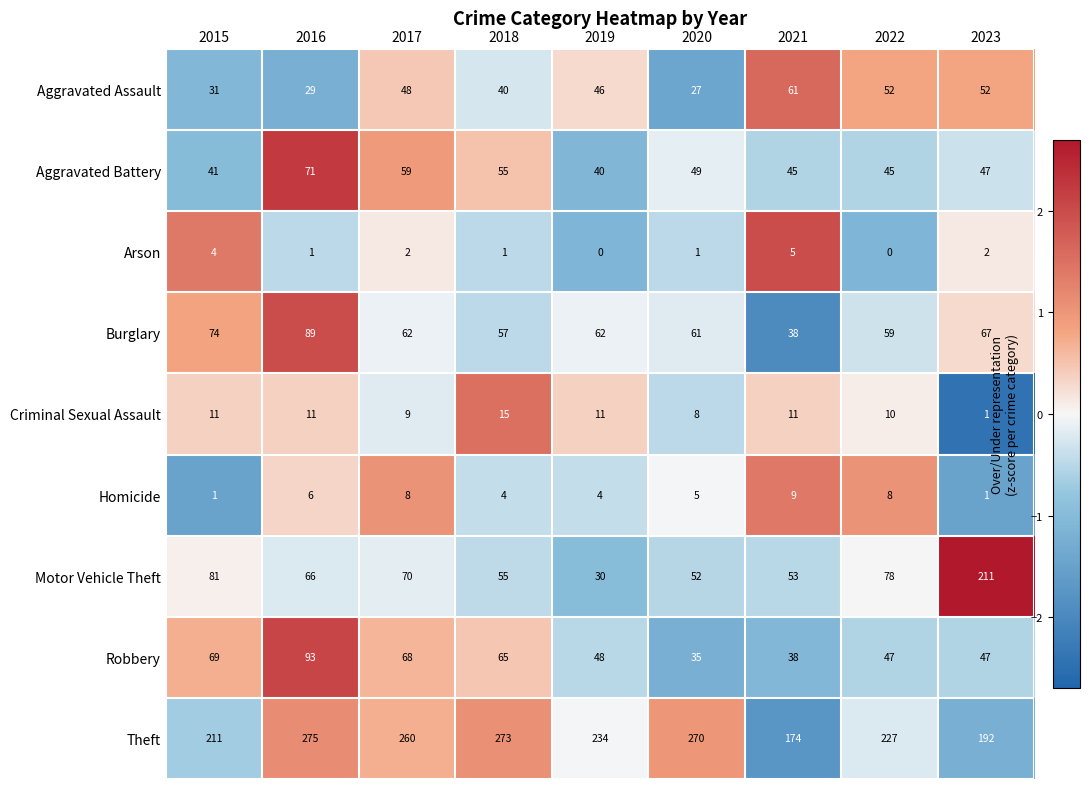

What is the minimum value shown in the chart?

0